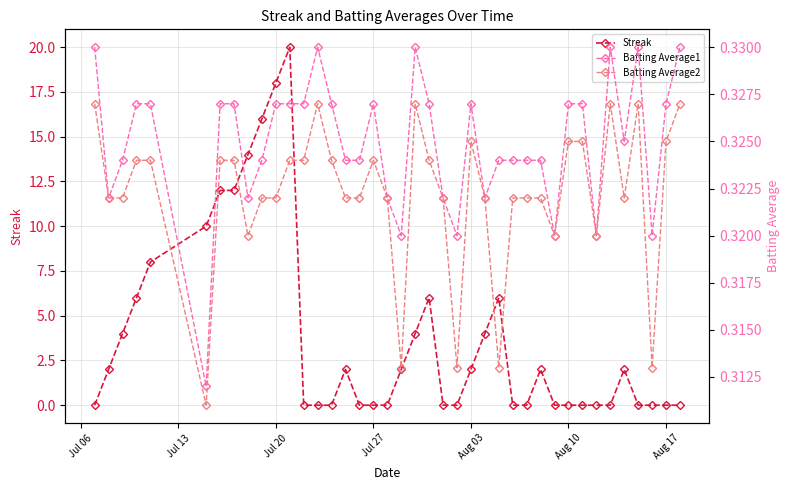

Reading right to left, list all the values displayed in this chart.

Streak: 0.0	0.0	0.0	0.0	2.0	0.0	0.0	0.0	0.0	0.0	2.0	0.0	0.0	6.0	4.0	2.0	0.0	0.0	6.0	4.0	2.0	0.0	0.0	0.0	2.0	0.0	0.0	0.0	20.0	18.0	16.0	14.0	12.0	12.0	10.0	8.0	6.0	4.0	2.0	0.0
Batting Average1: 0.3	0.3	0.3	0.3	0.3	0.3	0.3	0.3	0.3	0.3	0.3	0.3	0.3	0.3	0.3	0.3	0.3	0.3	0.3	0.3	0.3	0.3	0.3	0.3	0.3	0.3	0.3	0.3	0.3	0.3	0.3	0.3	0.3	0.3	0.3	0.3	0.3	0.3	0.3	0.3
Batting Average2: 0.3	0.3	0.3	0.3	0.3	0.3	0.3	0.3	0.3	0.3	0.3	0.3	0.3	0.3	0.3	0.3	0.3	0.3	0.3	0.3	0.3	0.3	0.3	0.3	0.3	0.3	0.3	0.3	0.3	0.3	0.3	0.3	0.3	0.3	0.3	0.3	0.3	0.3	0.3	0.3